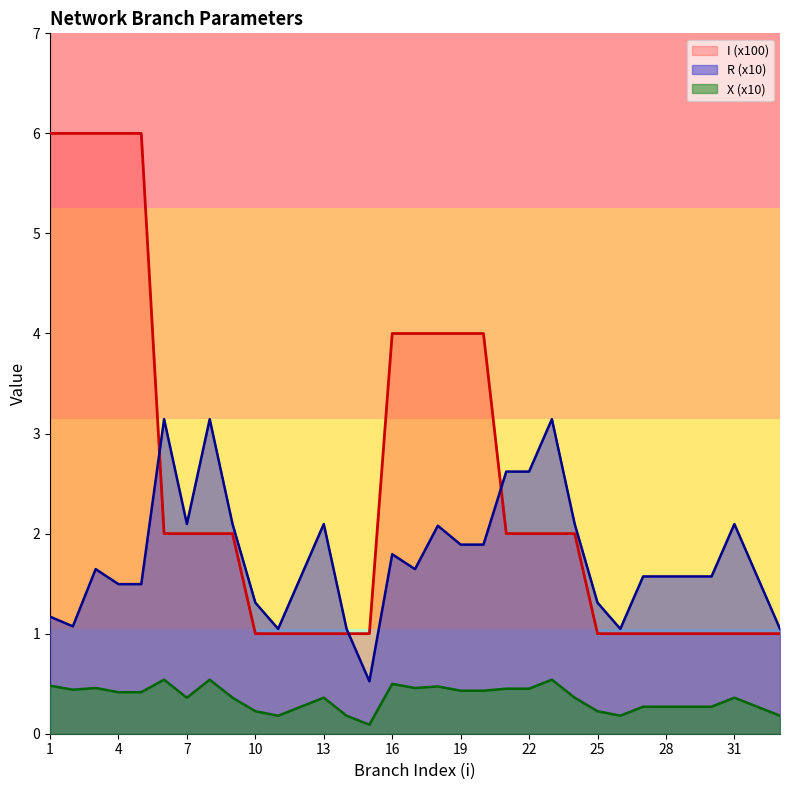

How many data points does each series have?

33